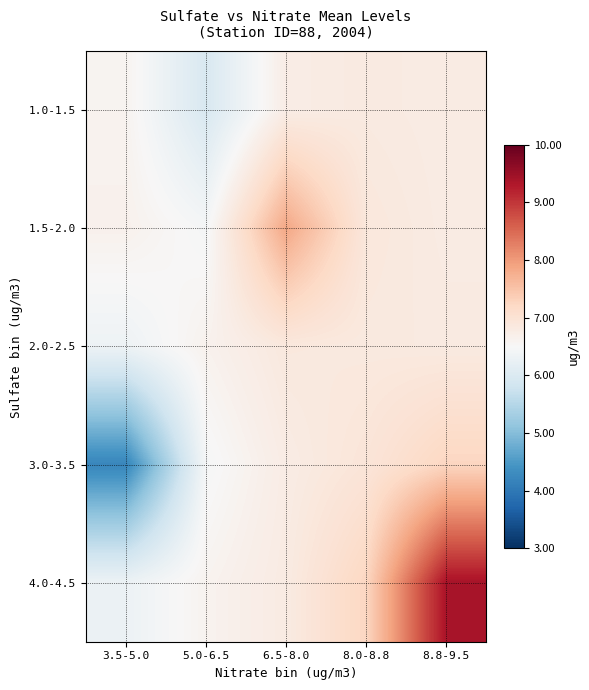

Rank the series at 3.5-5.0 from highest to lowest value.

1.5-2.0, 1.0-1.5, 2.0-2.5, 4.0-4.5, 3.0-3.5